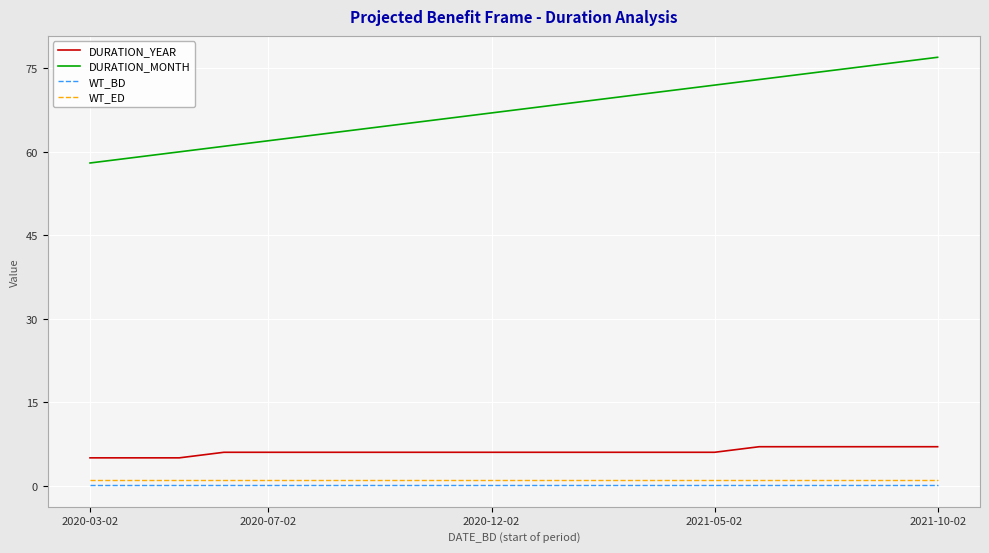

What is the maximum value for DURATION_YEAR?

7.0